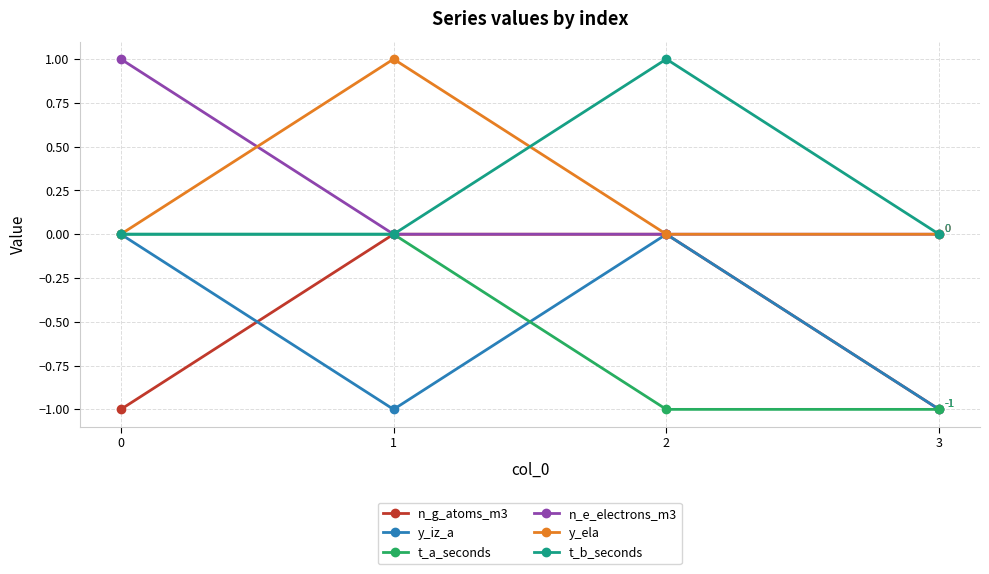

Reading right to left, list all the values displayed in this chart.

n_g_atoms_m3: -1	0	0	-1
y_iz_a: -1	0	-1	0
t_a_seconds: -1	-1	0	0
n_e_electrons_m3: 0	0	0	1
y_ela: 0	0	1	0
t_b_seconds: 0	1	0	0